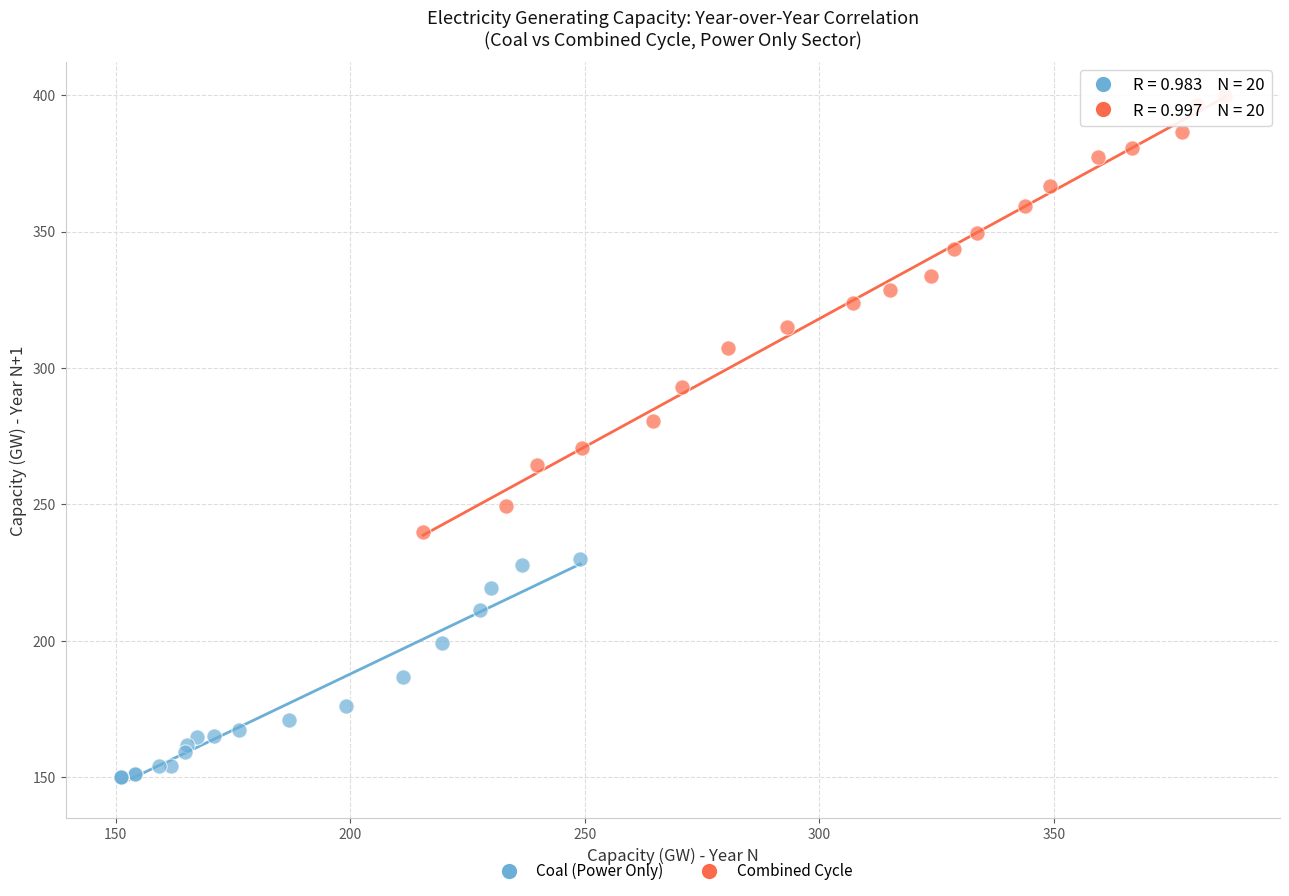

Which series has the largest Y range (max minus min)?

Combined Cycle